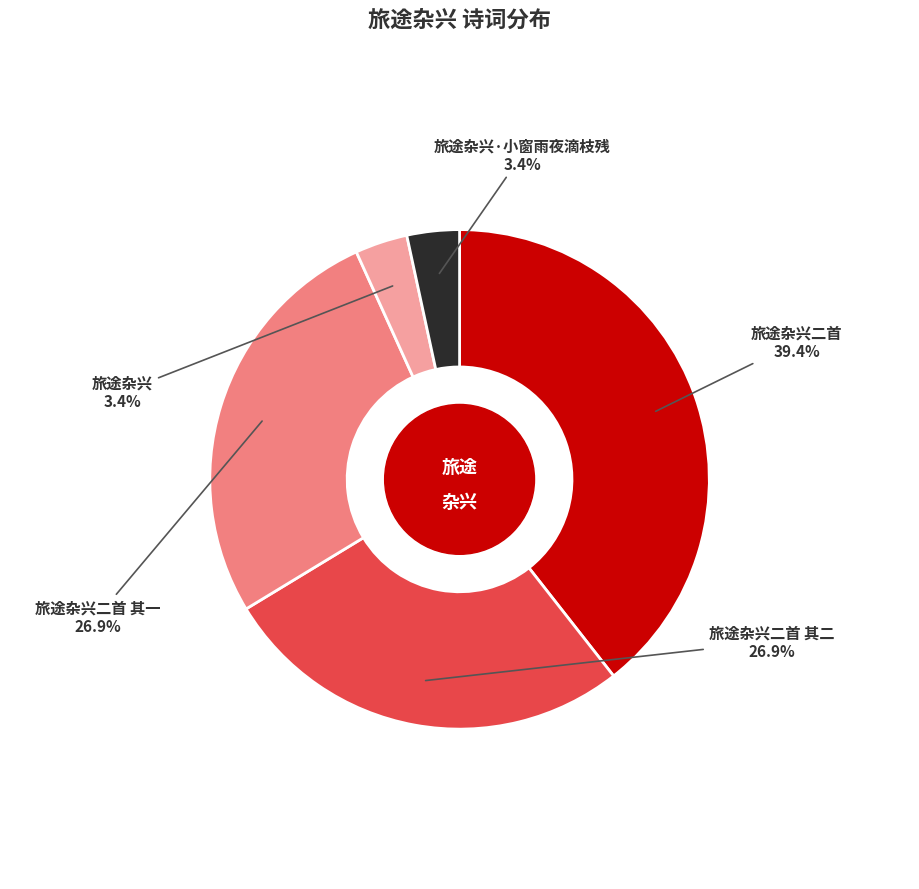

The 旅途杂兴二首 其一 slice represents 15% of the pie. True or false?

False